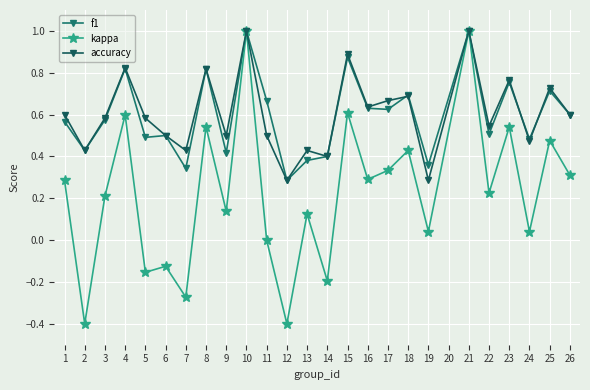

How many data points does each series have?

25